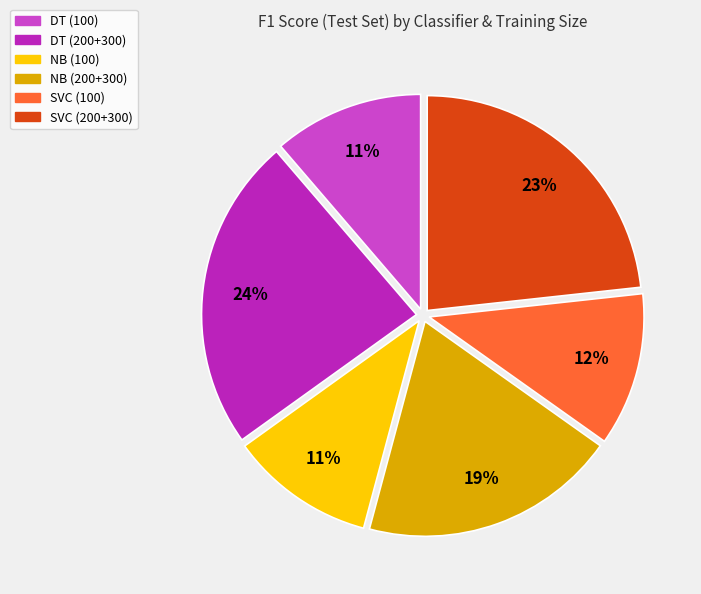

To the nearest percent, what is the difference between the largest and smallest slice percentages?

13%